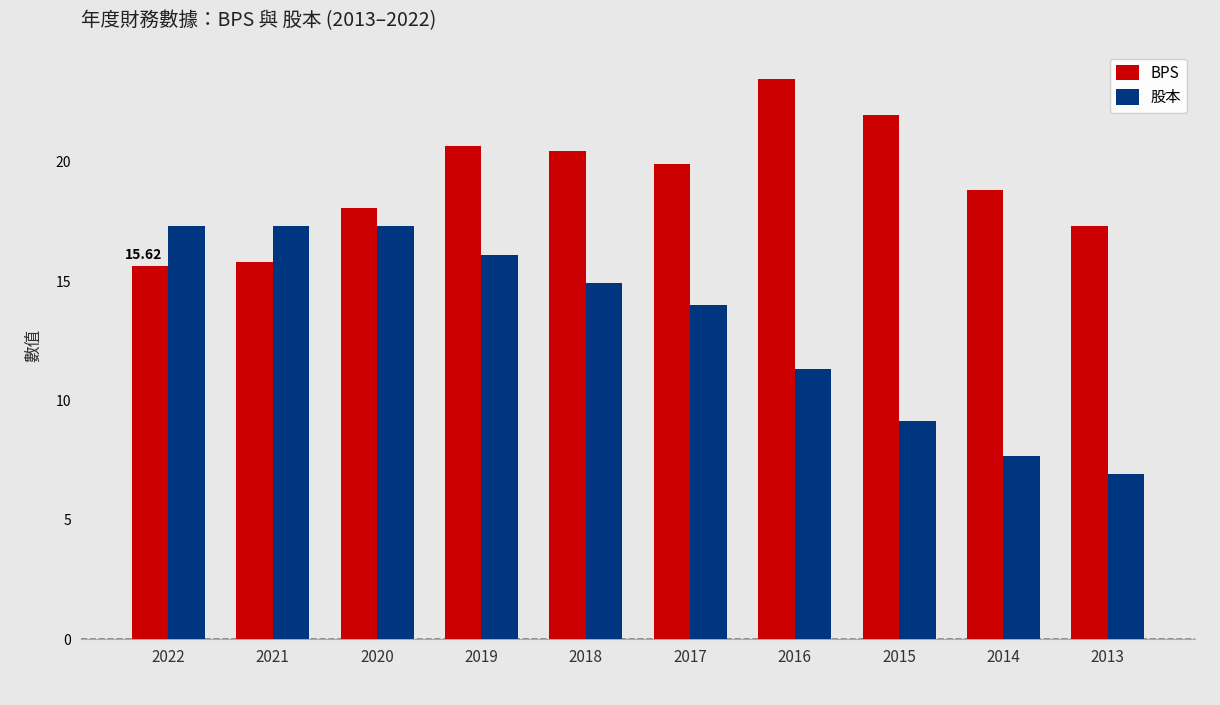

Is it true that BPS equals 20.4 at 2018?

True